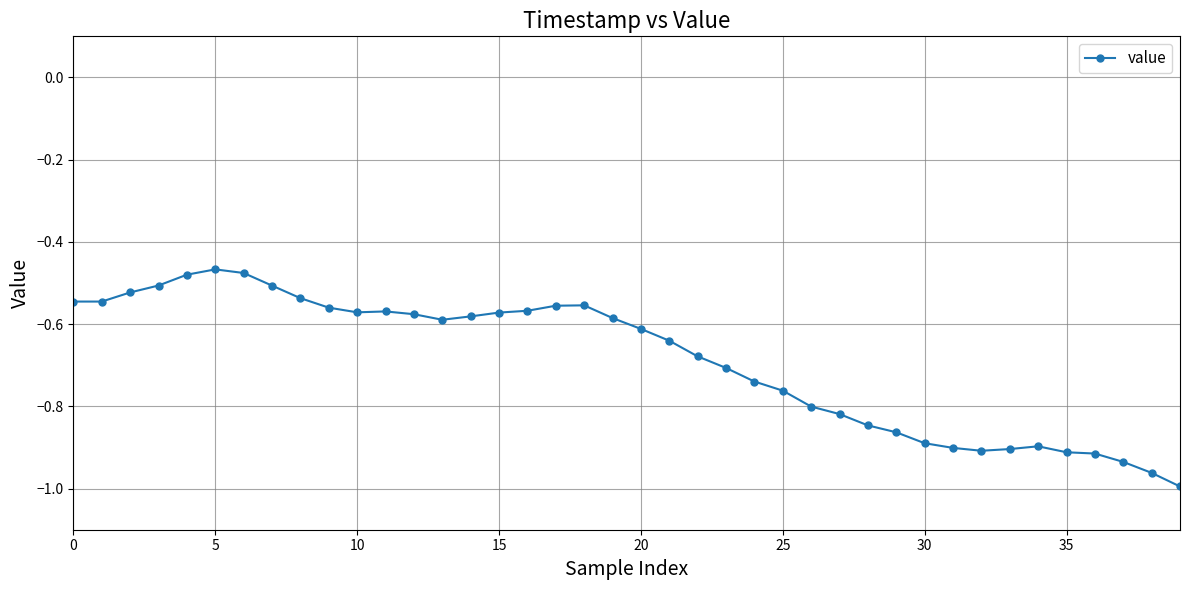

True or false: the data has more than 1 interior local peaks.

True